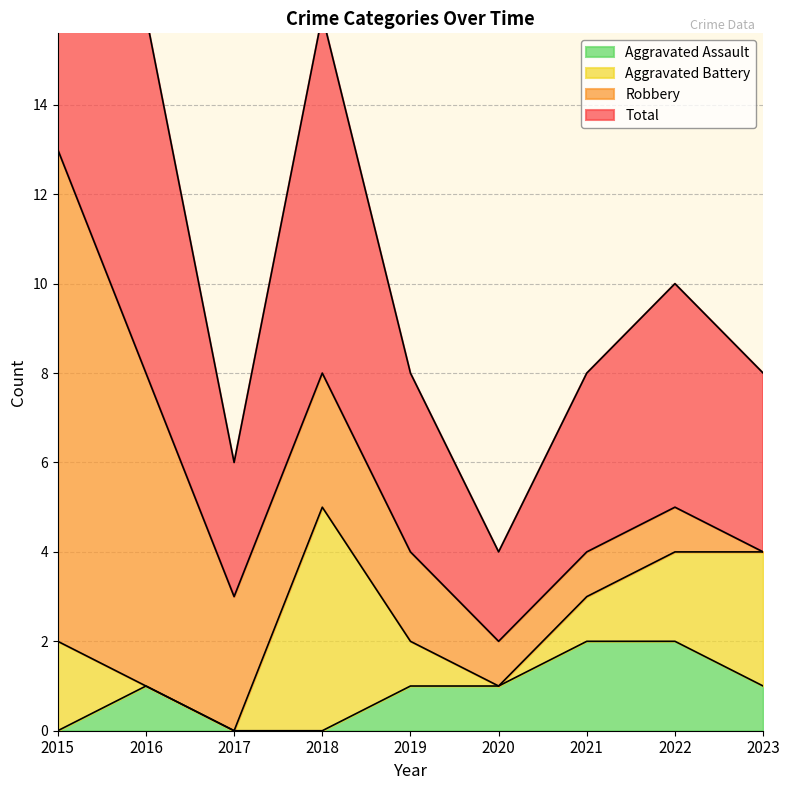

The value of Aggravated Assault at 2015 is -1. True or false?

False